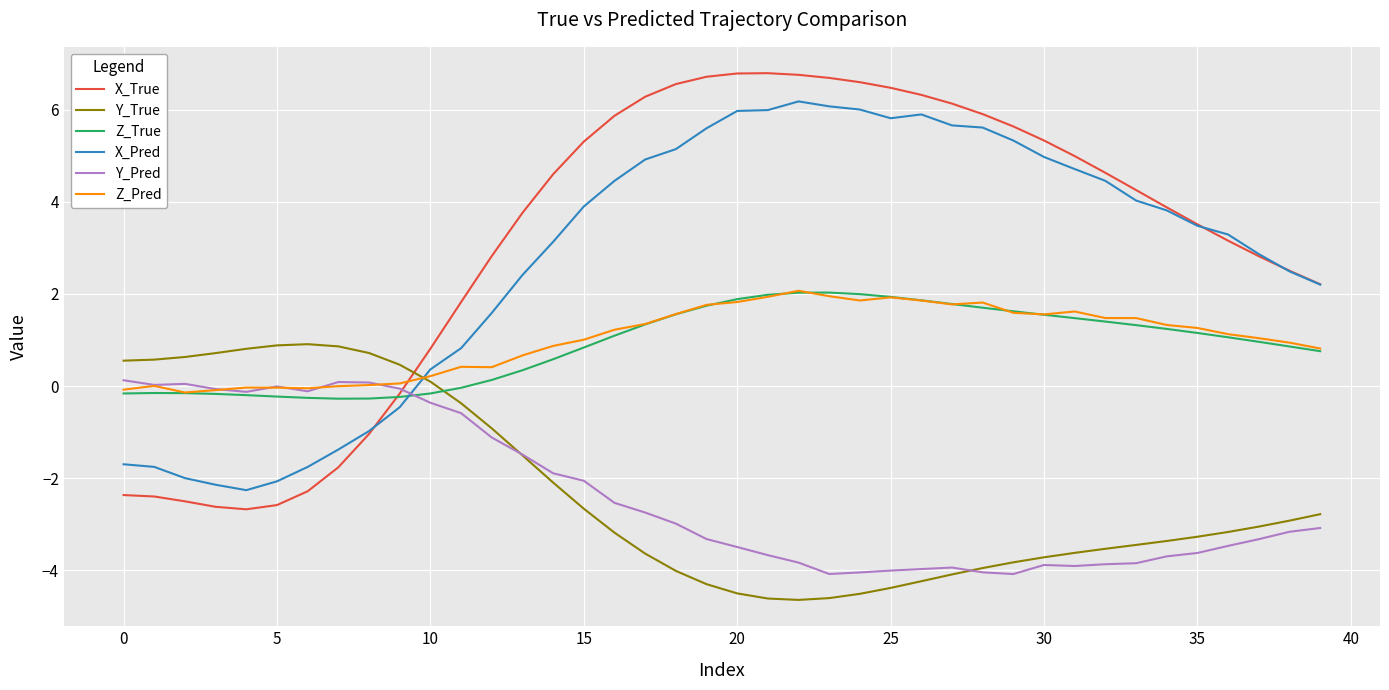

What is the greatest value displayed?

6.8